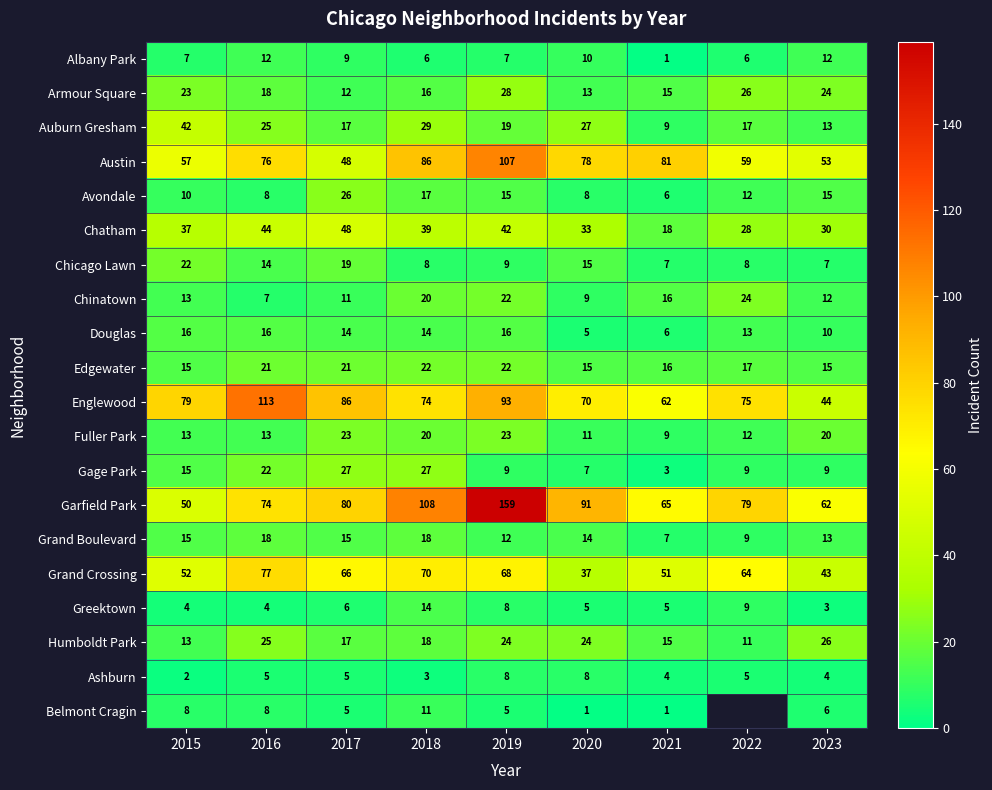

At how many categories does at least one series exceed 65?

8